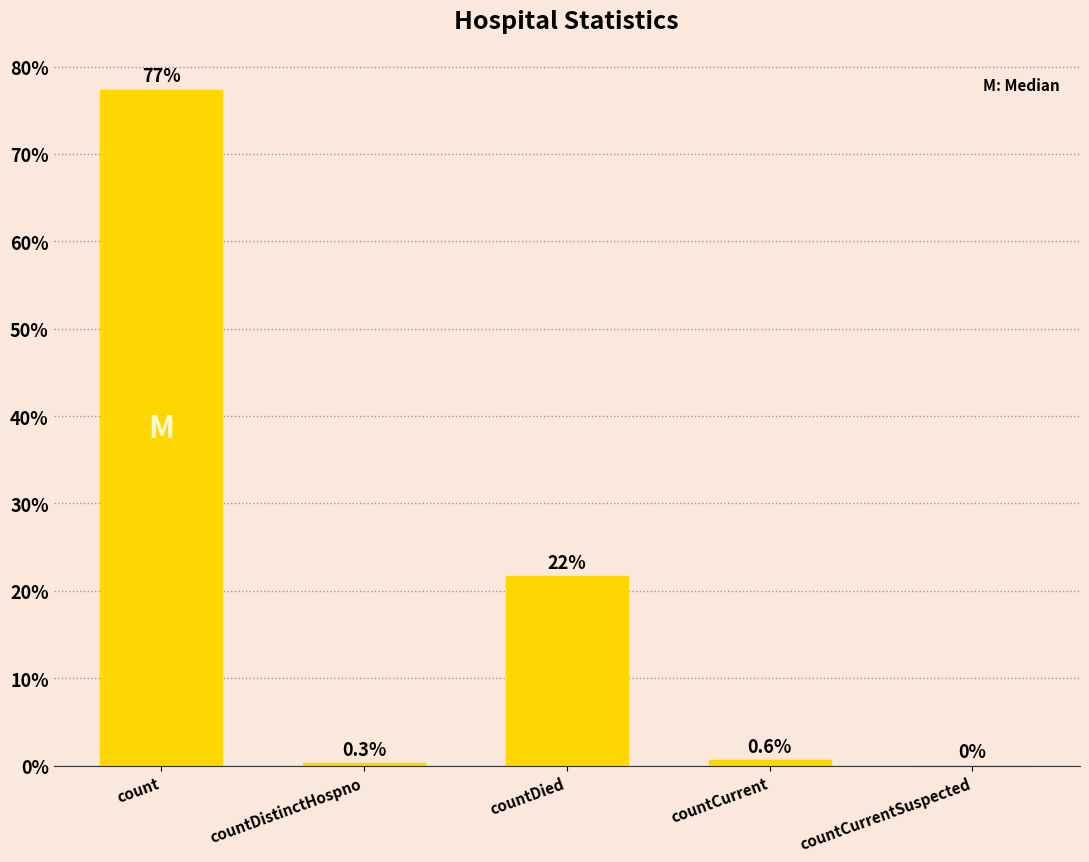

How many data points does each series have?

5